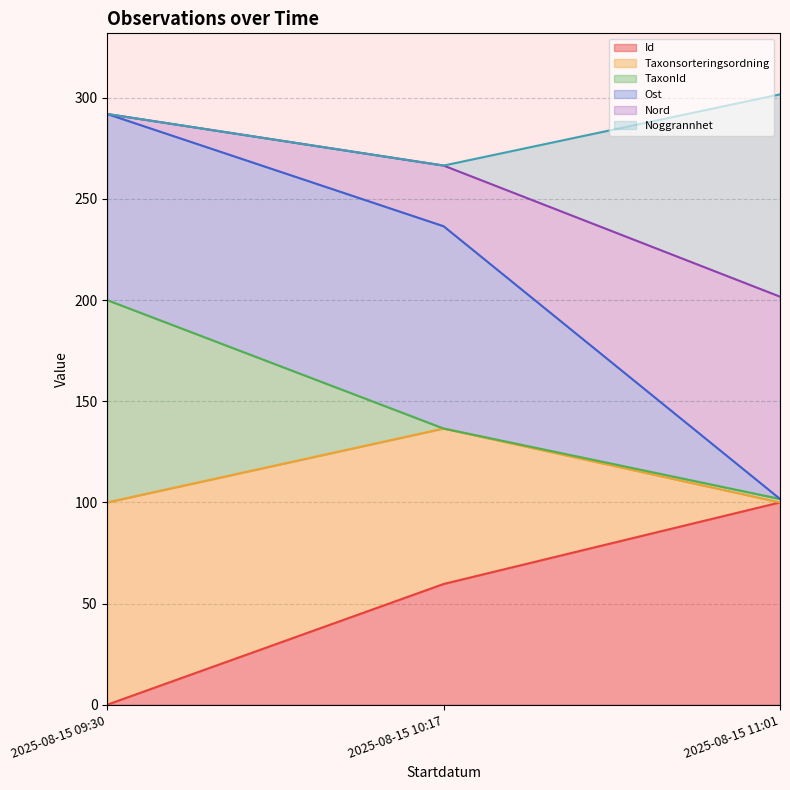

At which label does Id first exceed 59?

2025-08-15 10:17